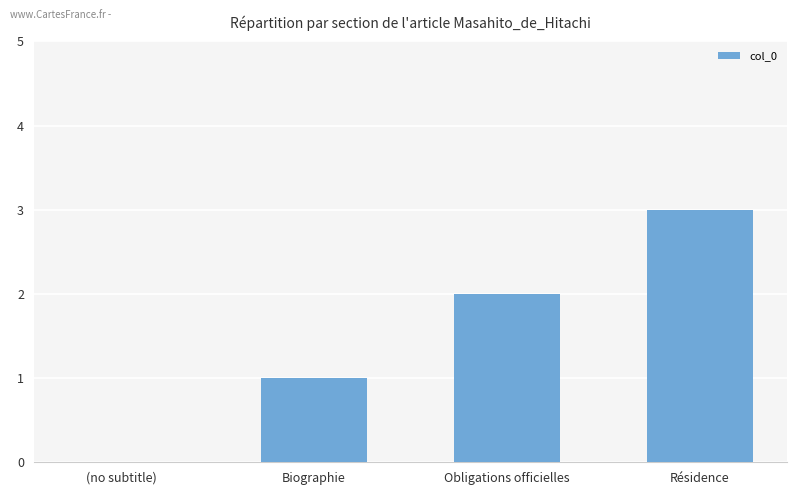

The value at Biographie is 1. True or false?

True